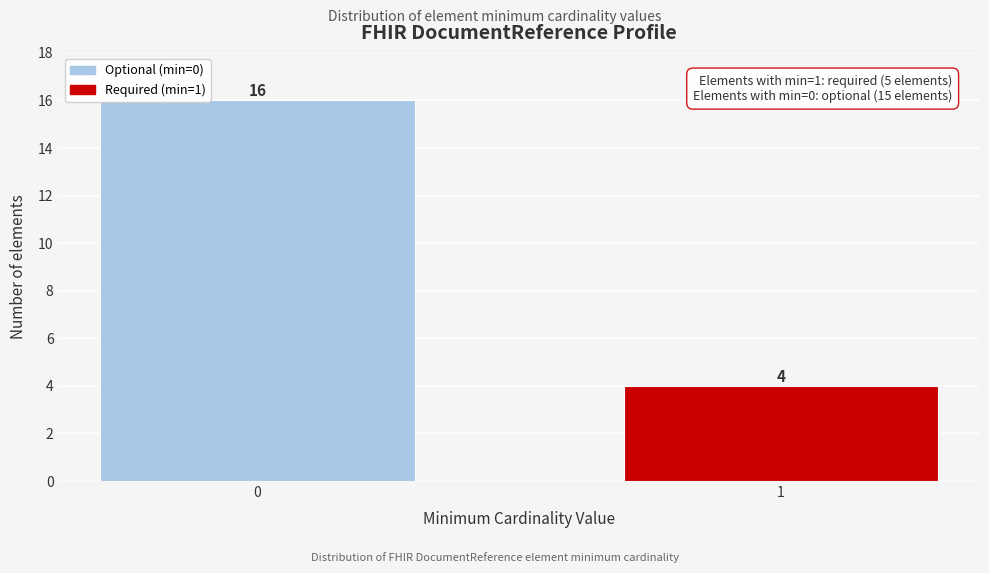

Reading left to right, list all the values displayed in this chart.

0=16	1=4